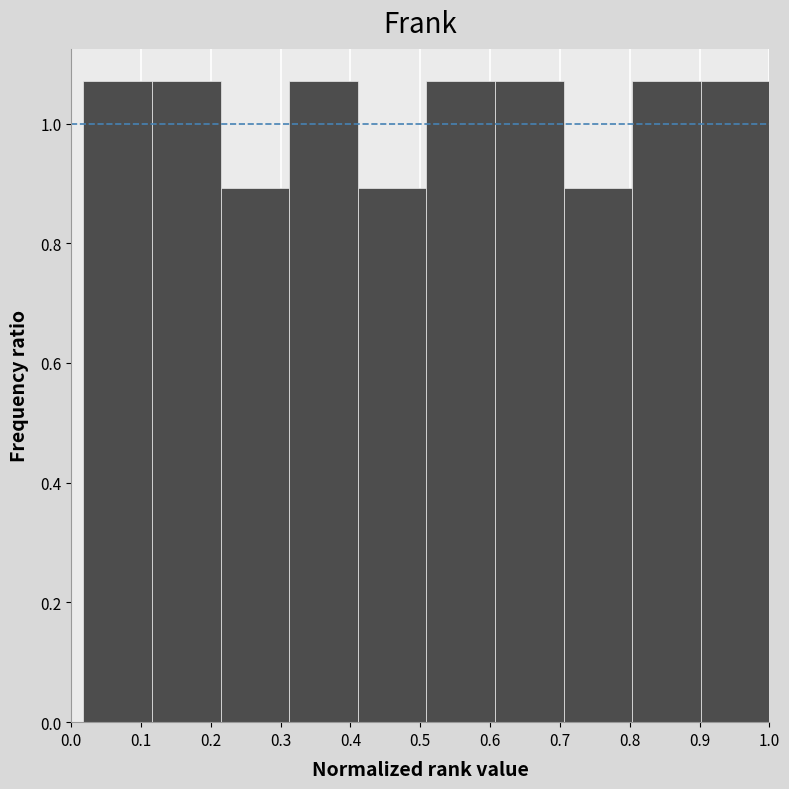

Reading left to right, transcribe this chart: for each bar, give the range it covers on the x-axis and its height. Neither the bar edges nor the heights are printed on the chart, so give them approximately, as read against the axes.

0.02 to 0.12: 1.08
0.12 to 0.21: 1.08
0.21 to 0.31: 0.90
0.31 to 0.41: 1.08
0.41 to 0.51: 0.90
0.51 to 0.61: 1.08
0.61 to 0.71: 1.08
0.71 to 0.80: 0.90
0.80 to 0.90: 1.08
0.90 to 1.00: 1.08